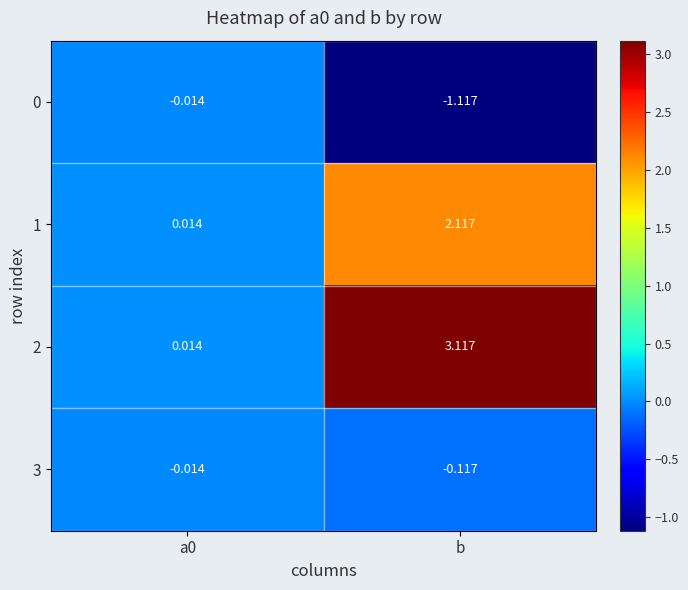

At which category is the sum across all series the highest?

b